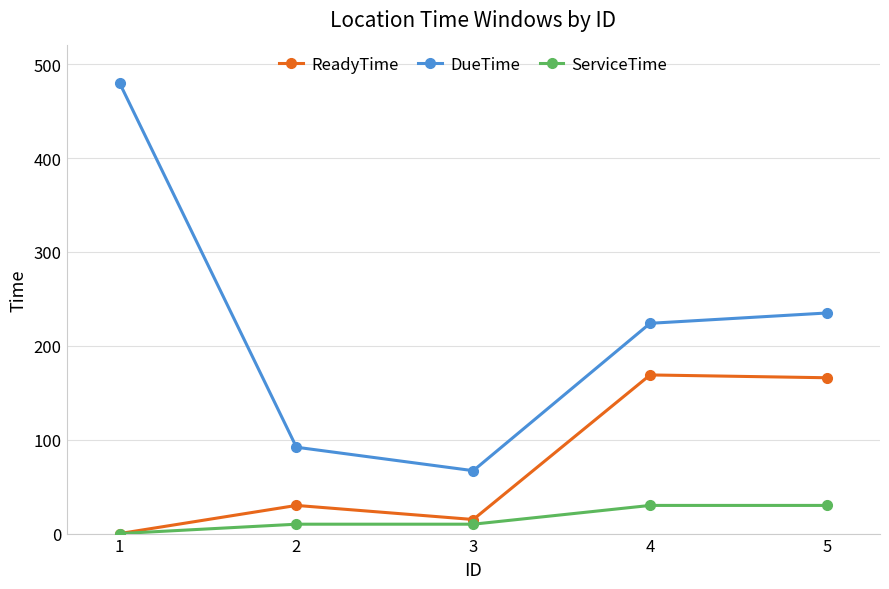

Between 3 and 4, which series saw the biggest shift?

DueTime